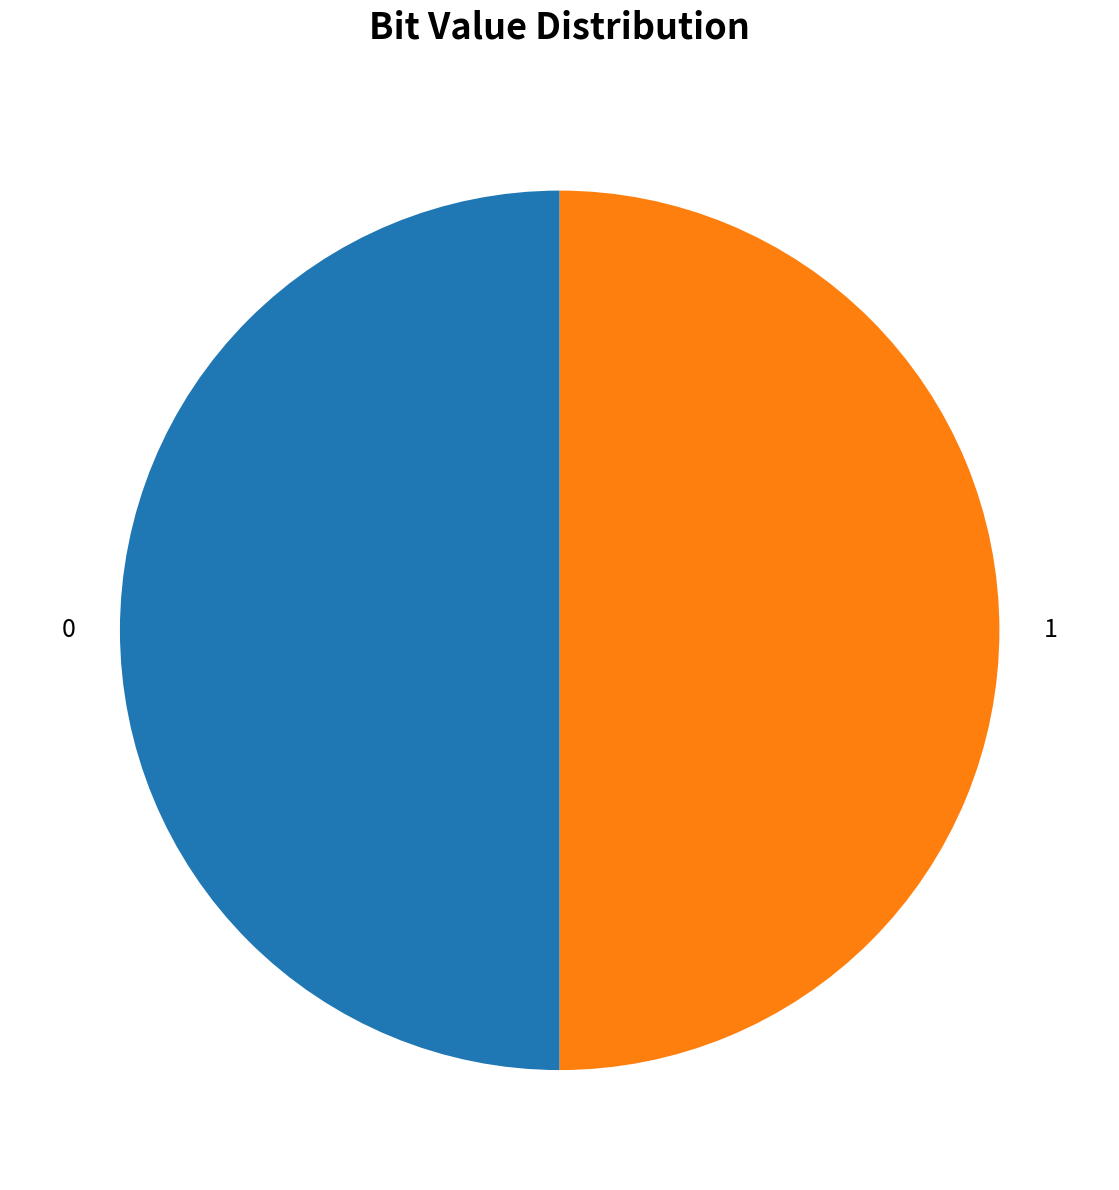

Which category accounts for the majority?

1